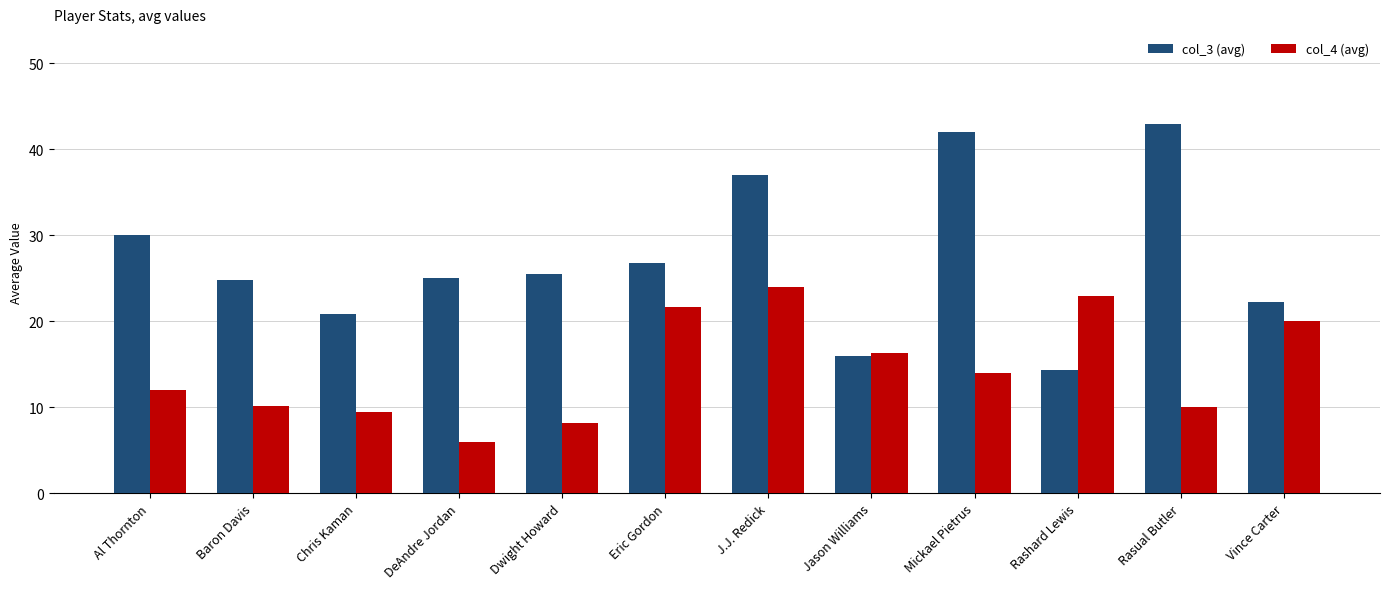

Between DeAndre Jordan and Eric Gordon, which series saw the biggest shift?

col_4 (avg)